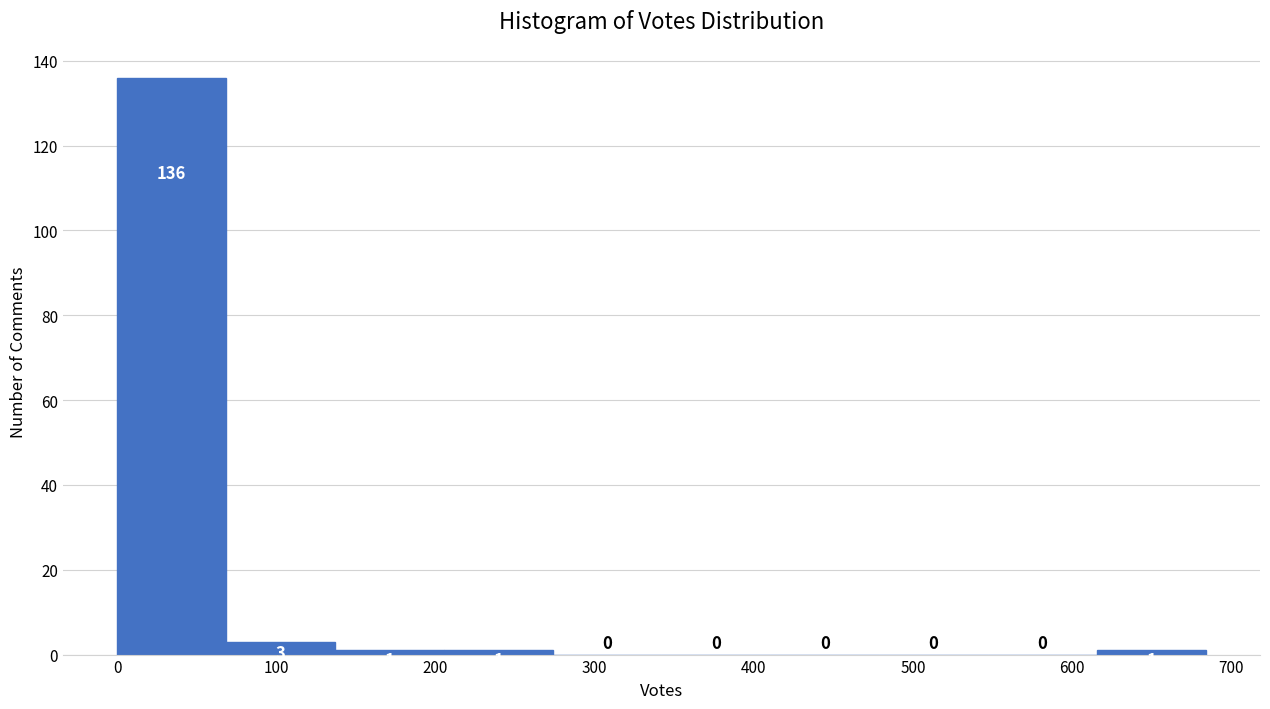

Reading left to right, transcribe this chart: for each bar, give the range it covers on the x-axis and its height. The bar edges are not printed on the chart, so give them approximately, as read against the axis.

0 to 70: 136
70 to 140: 3
140 to 210: 1
210 to 270: 1
270 to 340: 0
340 to 410: 0
410 to 480: 0
480 to 550: 0
550 to 620: 0
620 to 680: 1